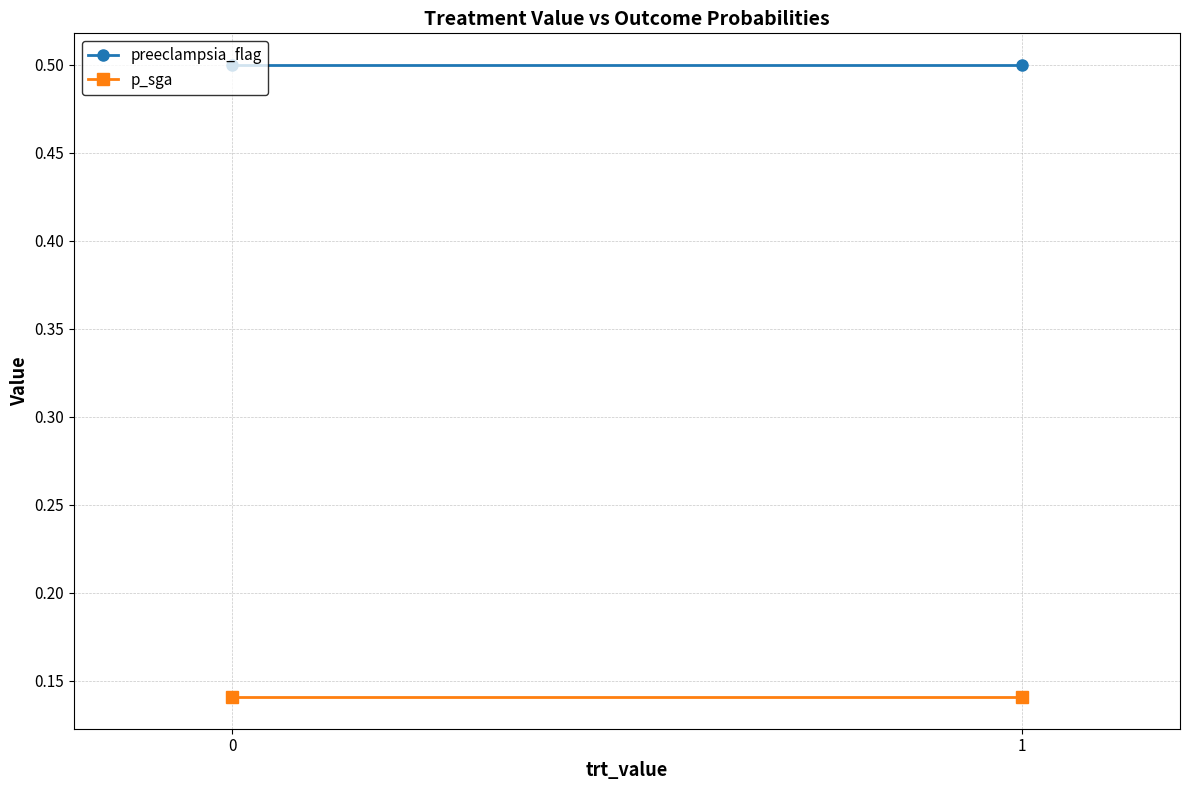

What is the sum of the p_sga values at 1 and 0?

0.3